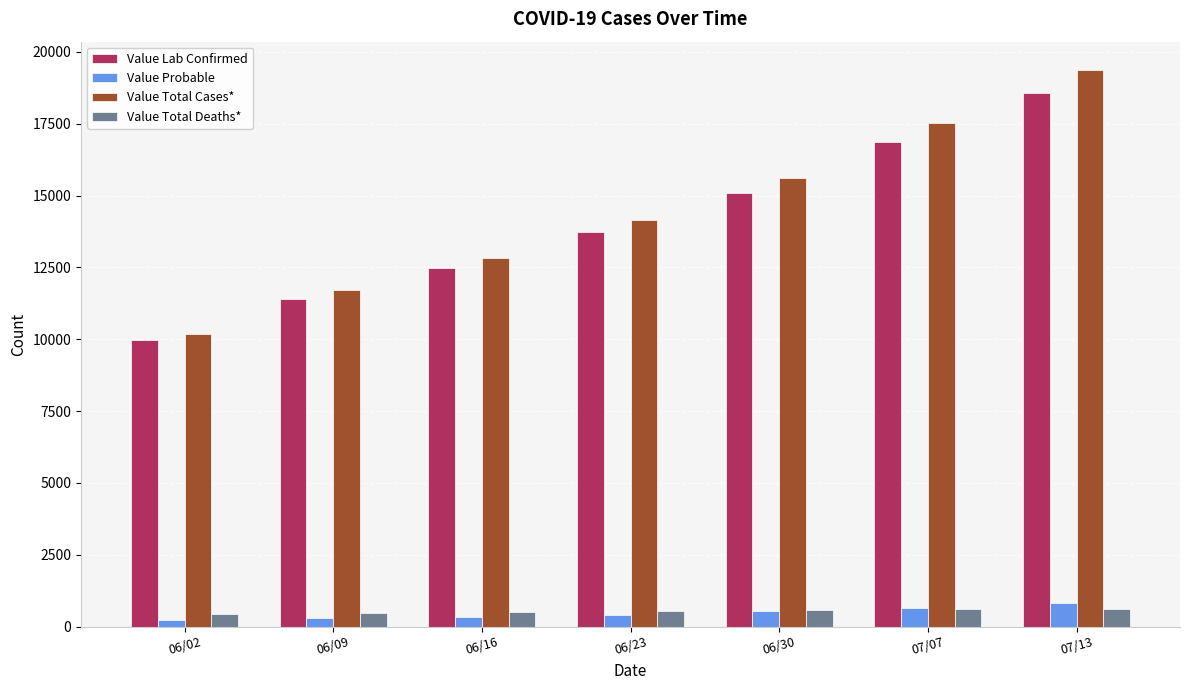

At 07/13, list the series in order from smallest to largest.

Value Total Deaths*, Value Probable, Value Lab Confirmed, Value Total Cases*